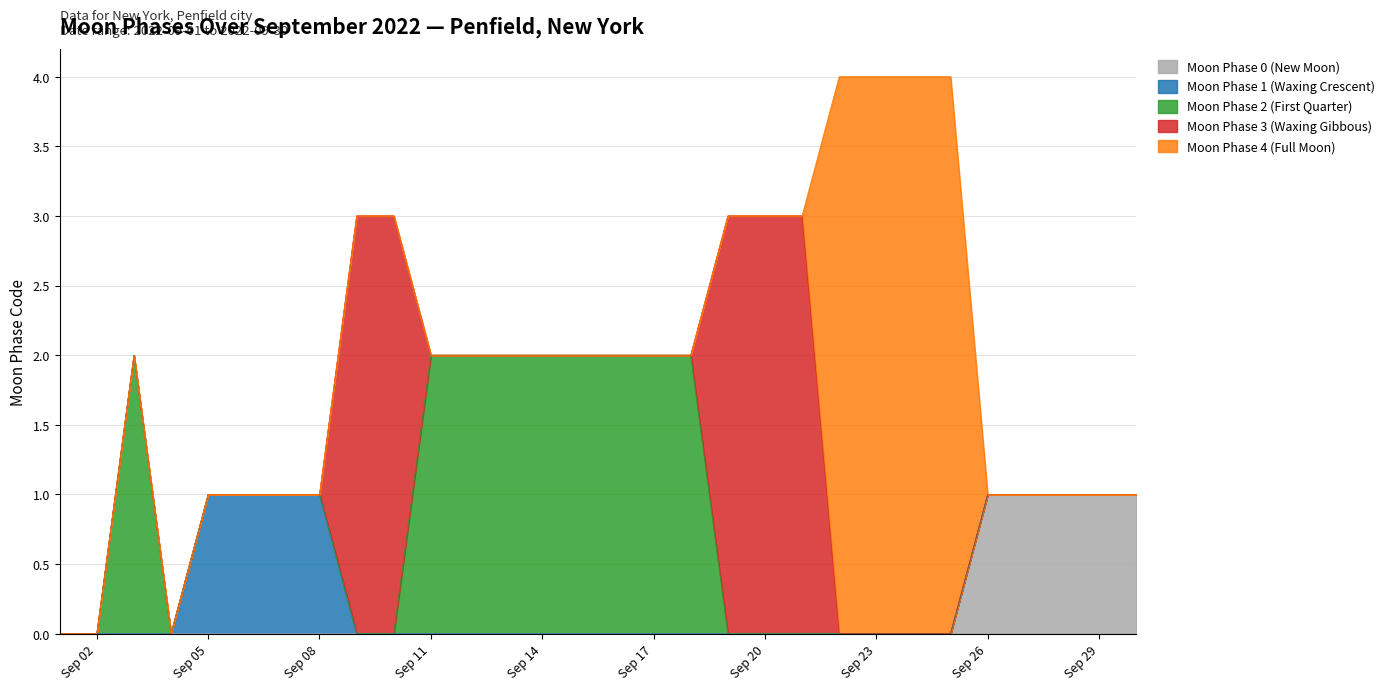

At which category is the sum across all series the highest?

2022-09-22